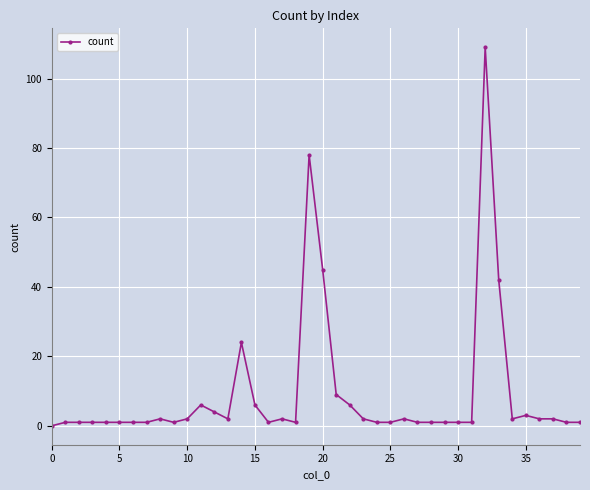

True or false: the data has more than 1 interior local peaks.

True